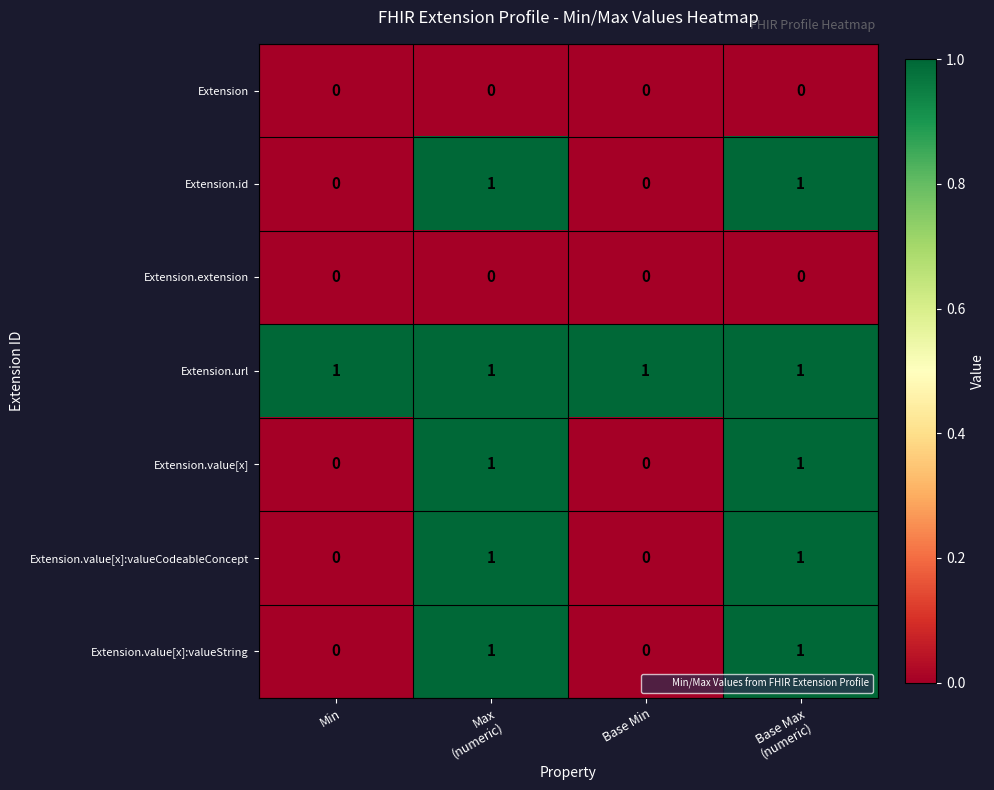

Is it true that Extension.value[x] equals 0 at Base Min?

True